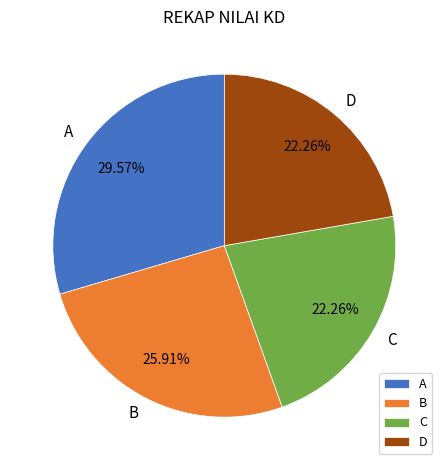

Which has a higher value, B or D?

B